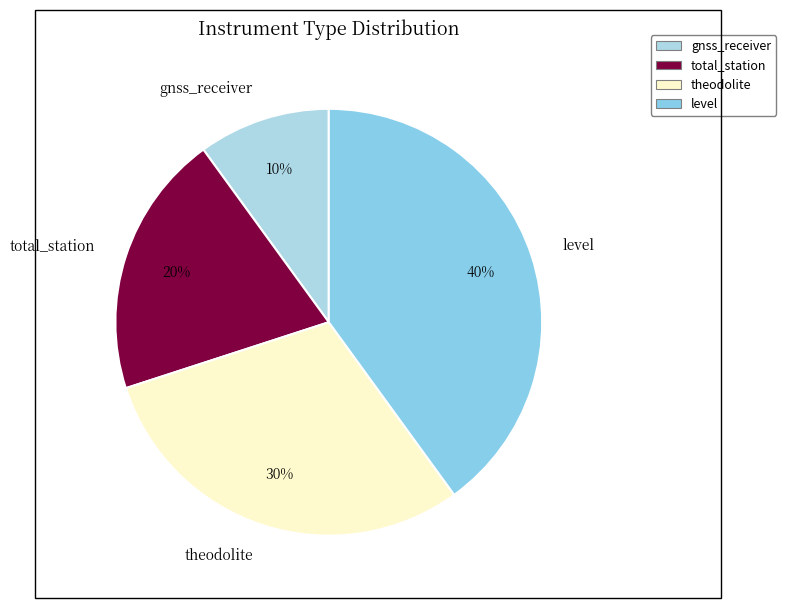

True or false: total_station accounts for 20% of the total.

True